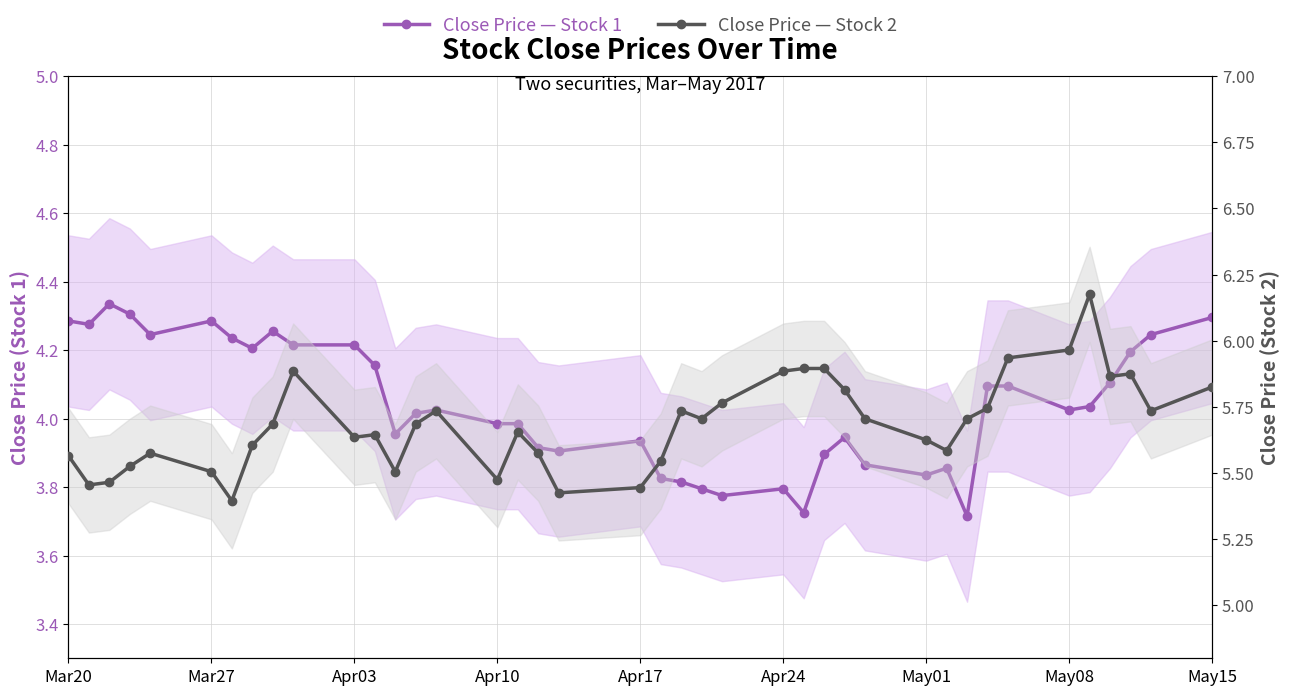

Which series has the widest spread of values?

Close Price — Stock 2